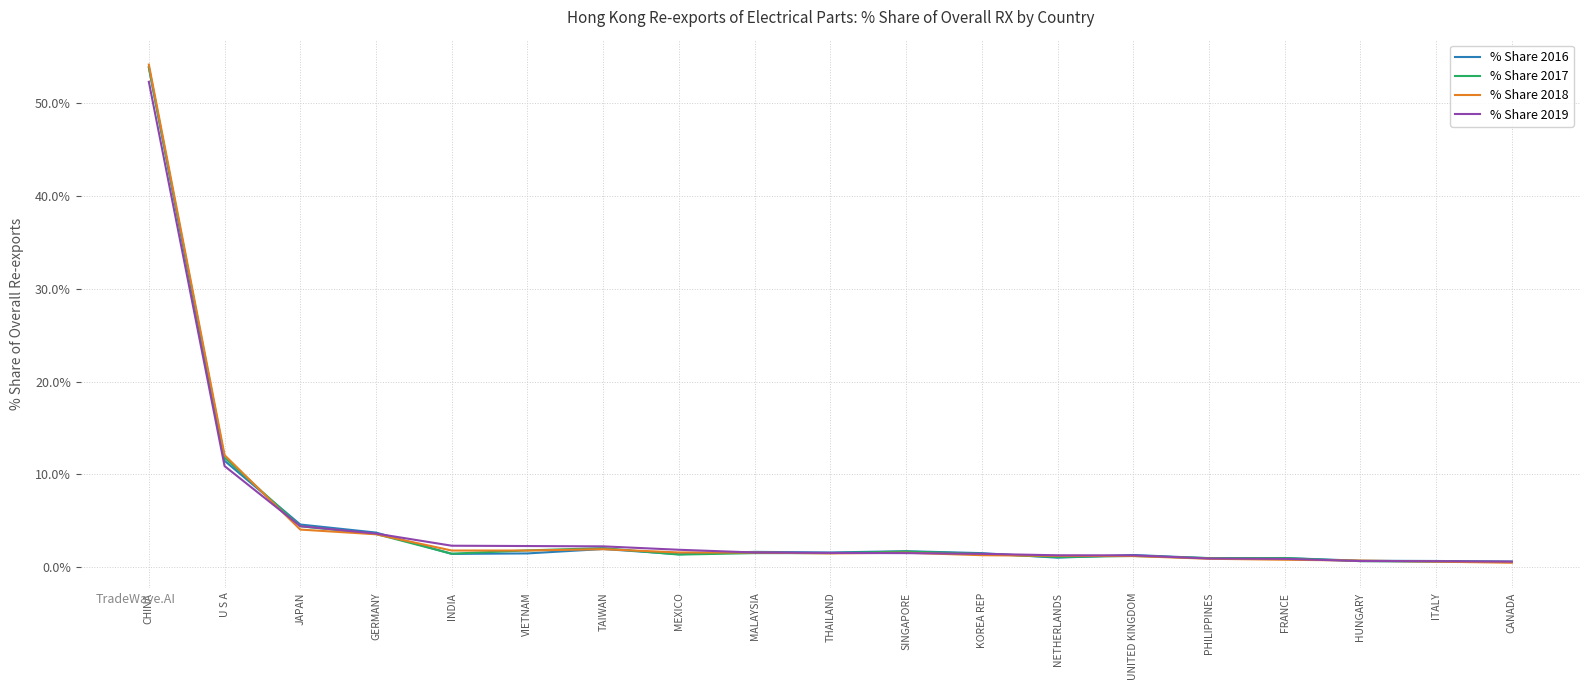

Which series ends up on top after the final intersection of % Share 2016 and % Share 2017?

% Share 2016